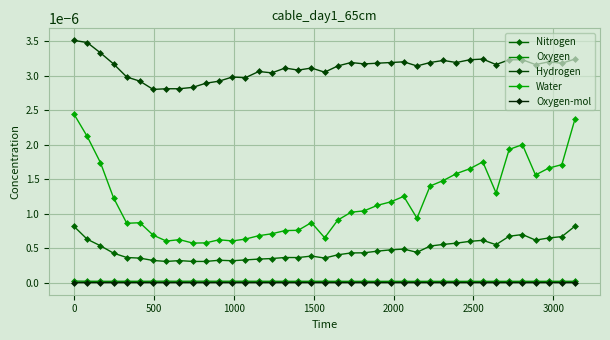

How many categories are shown in the chart?

39